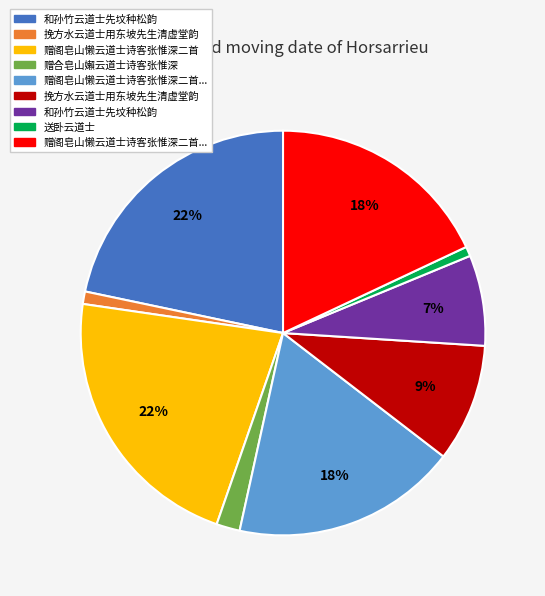

To the nearest percent, what is the difference between the largest and smallest slice percentages?

21%